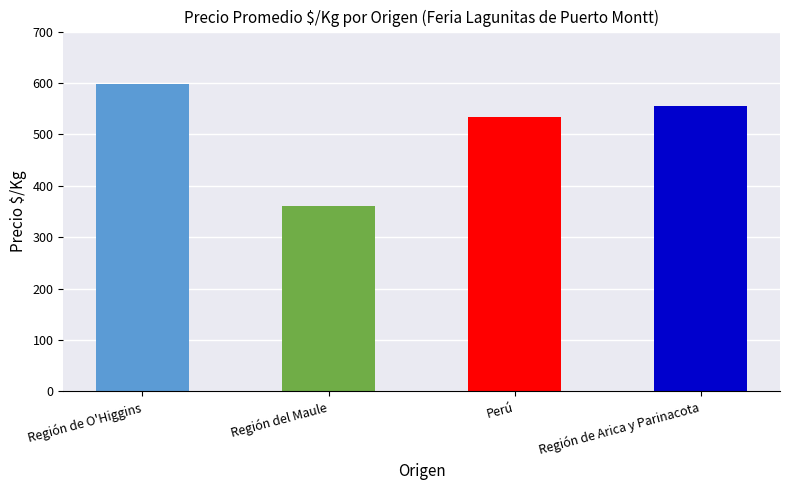

Rank the categories by value from lowest to highest.

Región del Maule, Perú, Región de Arica y Parinacota, Región de O'Higgins